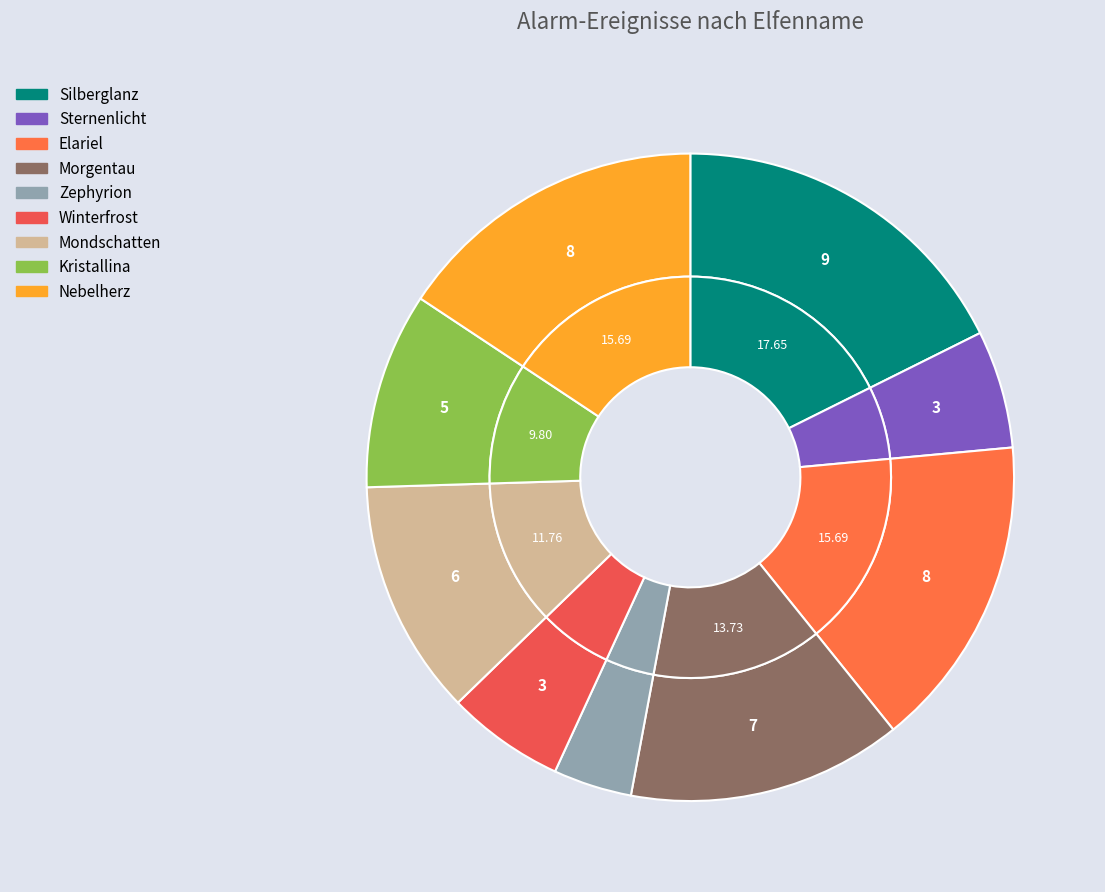

Rank the categories by value from lowest to highest.

Zephyrion, Sternenlicht, Winterfrost, Kristallina, Mondschatten, Morgentau, Elariel, Nebelherz, Silberglanz